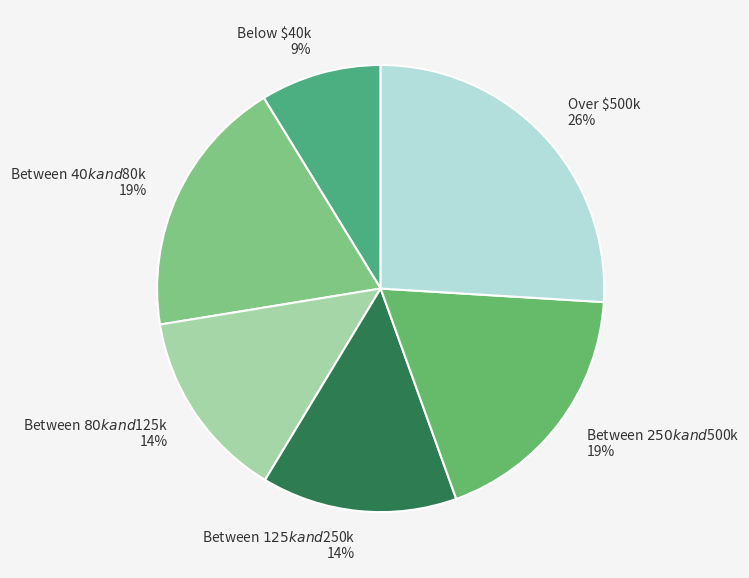

To the nearest percent, what is the difference between the Below $40k and Between $125k and $250k slice percentages?

5%